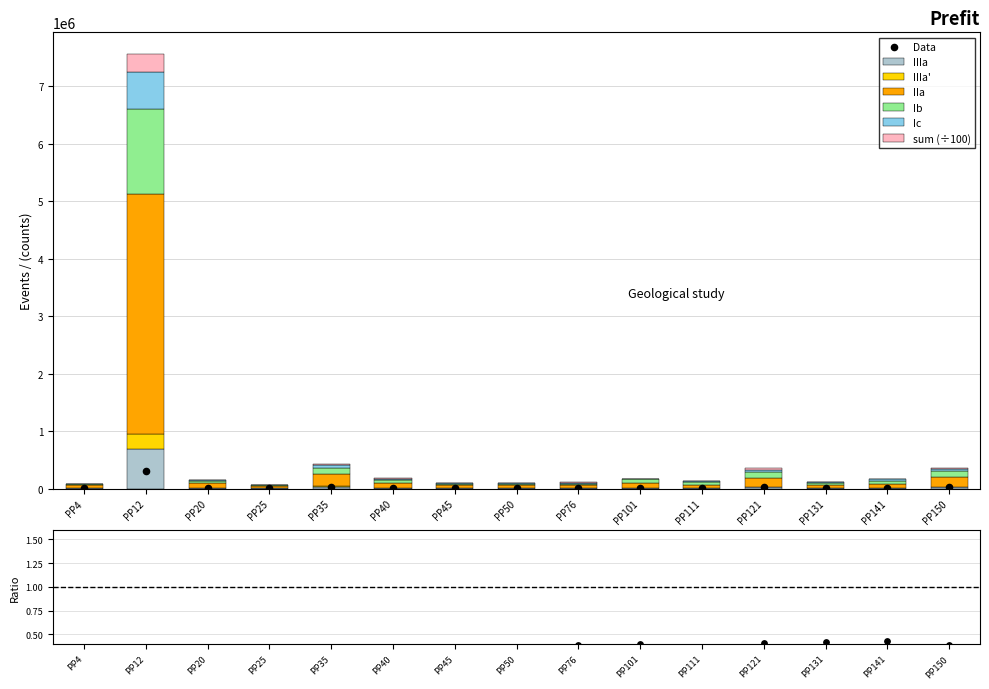

What is the total value across all series at PP4?

89303.6